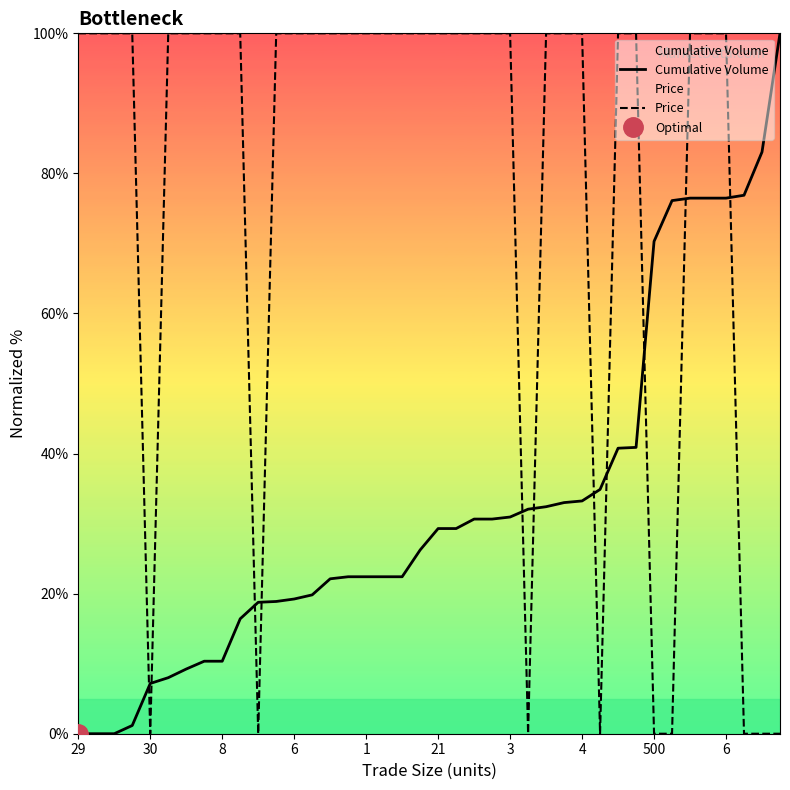

At how many categories does at least one series exceed 41?

36